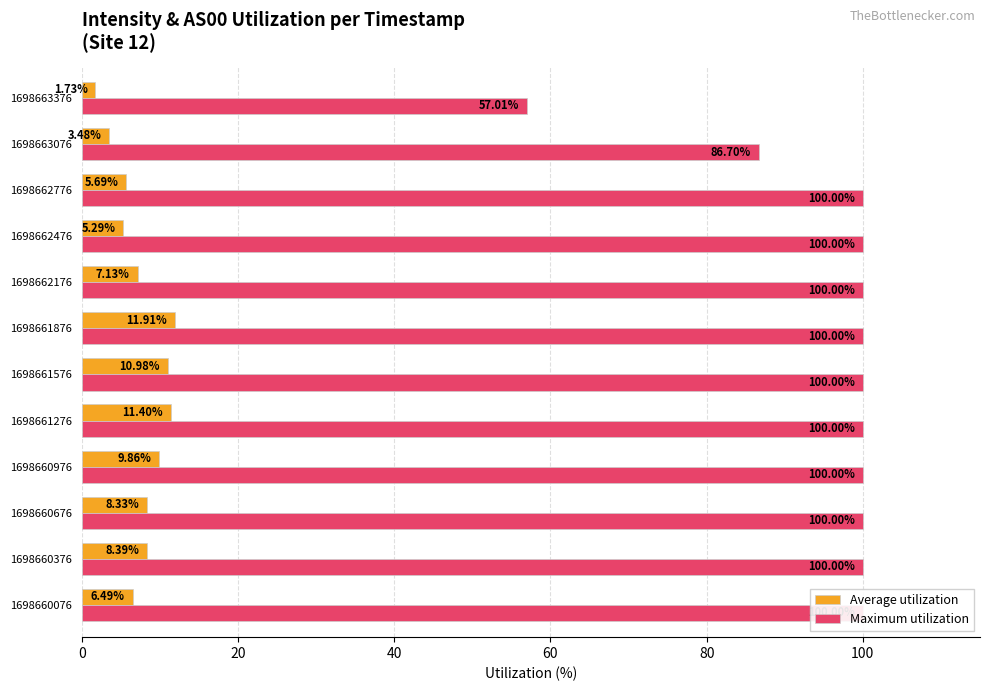

What is the sum of all Average utilization values?

90.7